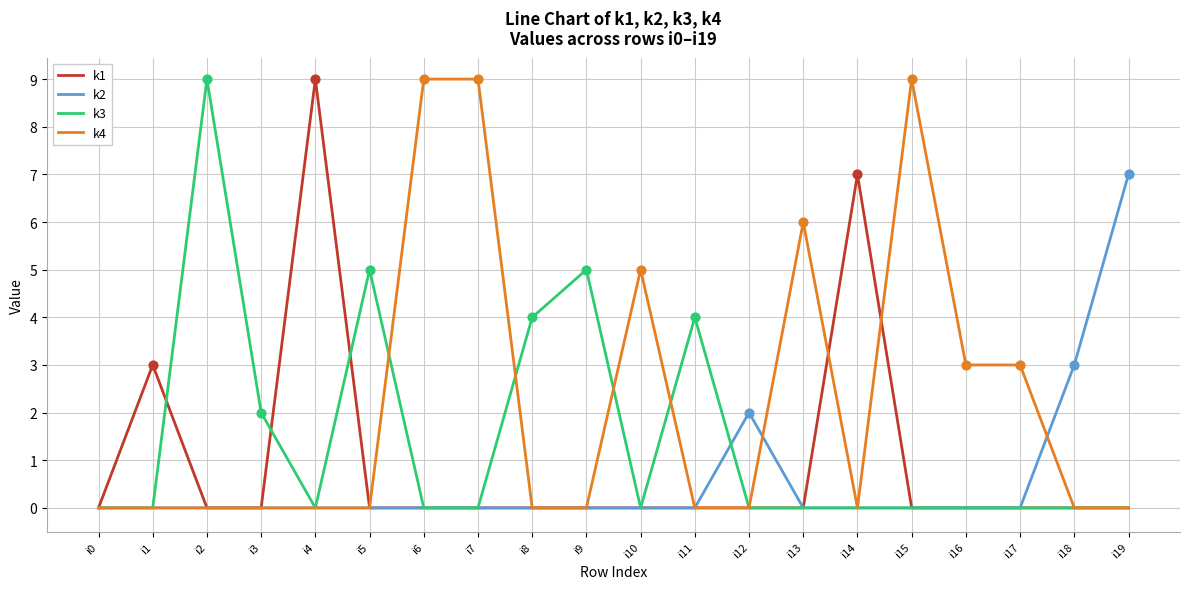

Which series changed the most between i5 and i13?

k4